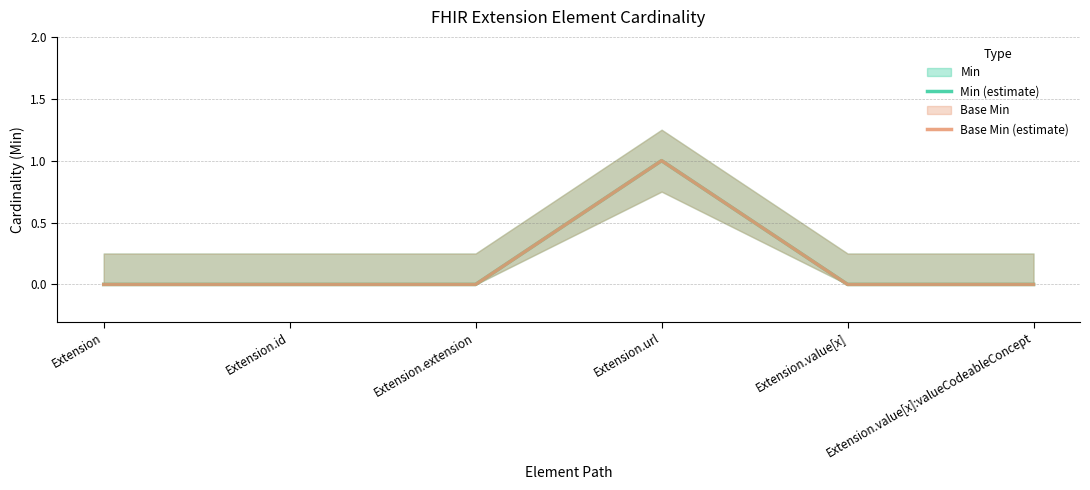

True or false: Base Min (estimate) and Min (estimate) cross at least once.

False